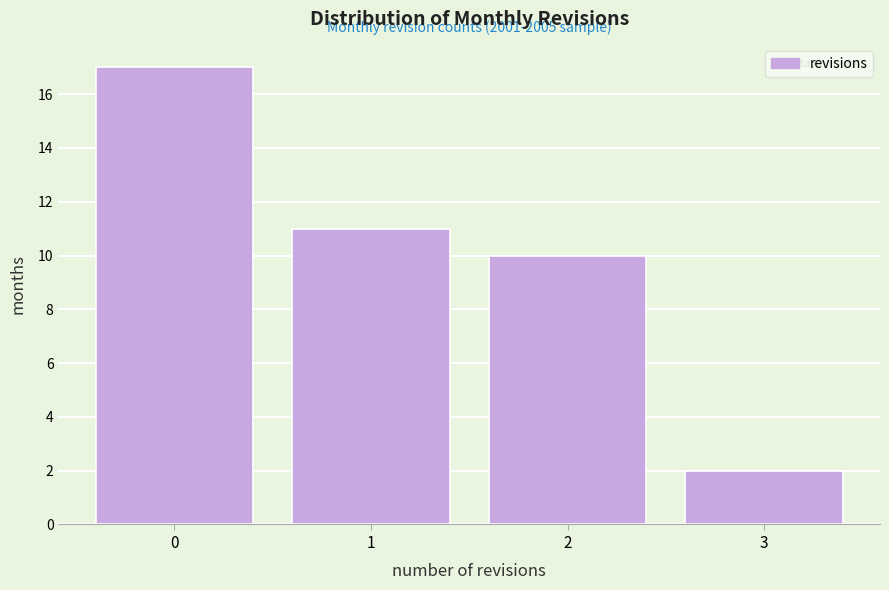

Which range on the x-axis has the tallest bar?

-0.5 to 0.5